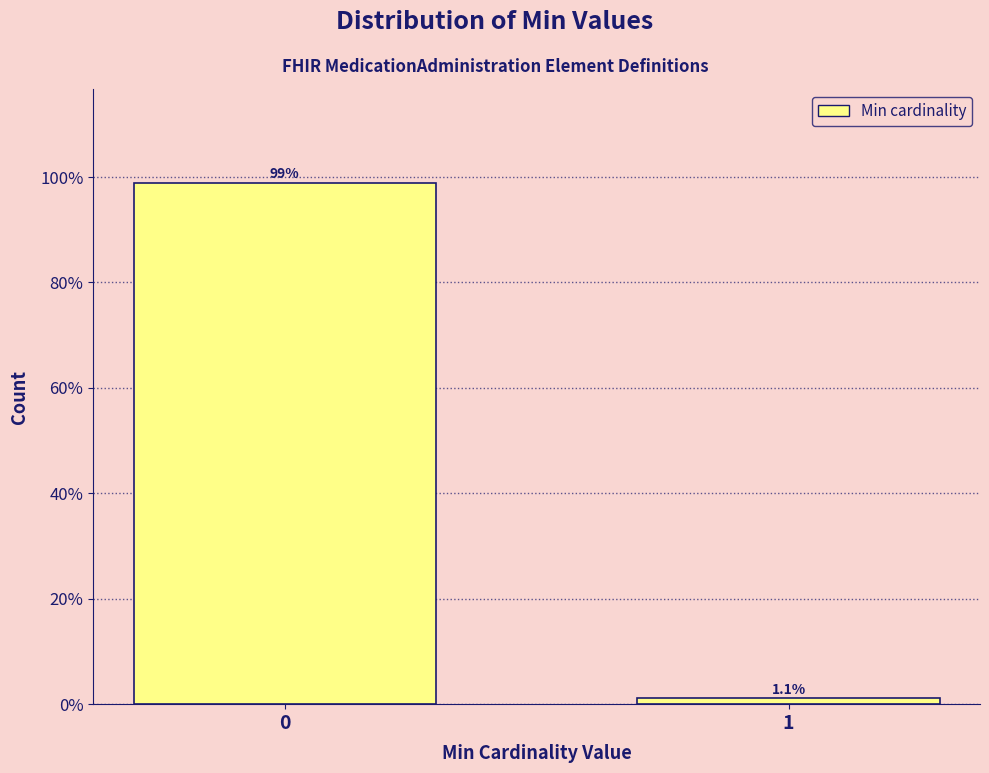

Reading left to right, what are all the values shown in this chart?

0=98.9	1=1.1